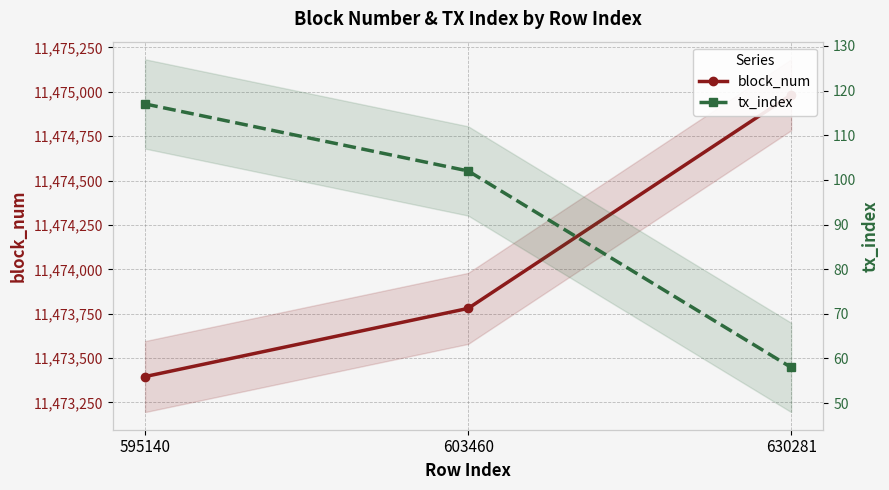

What is the sum of the block_num values at 603460 and 630281?

22948763